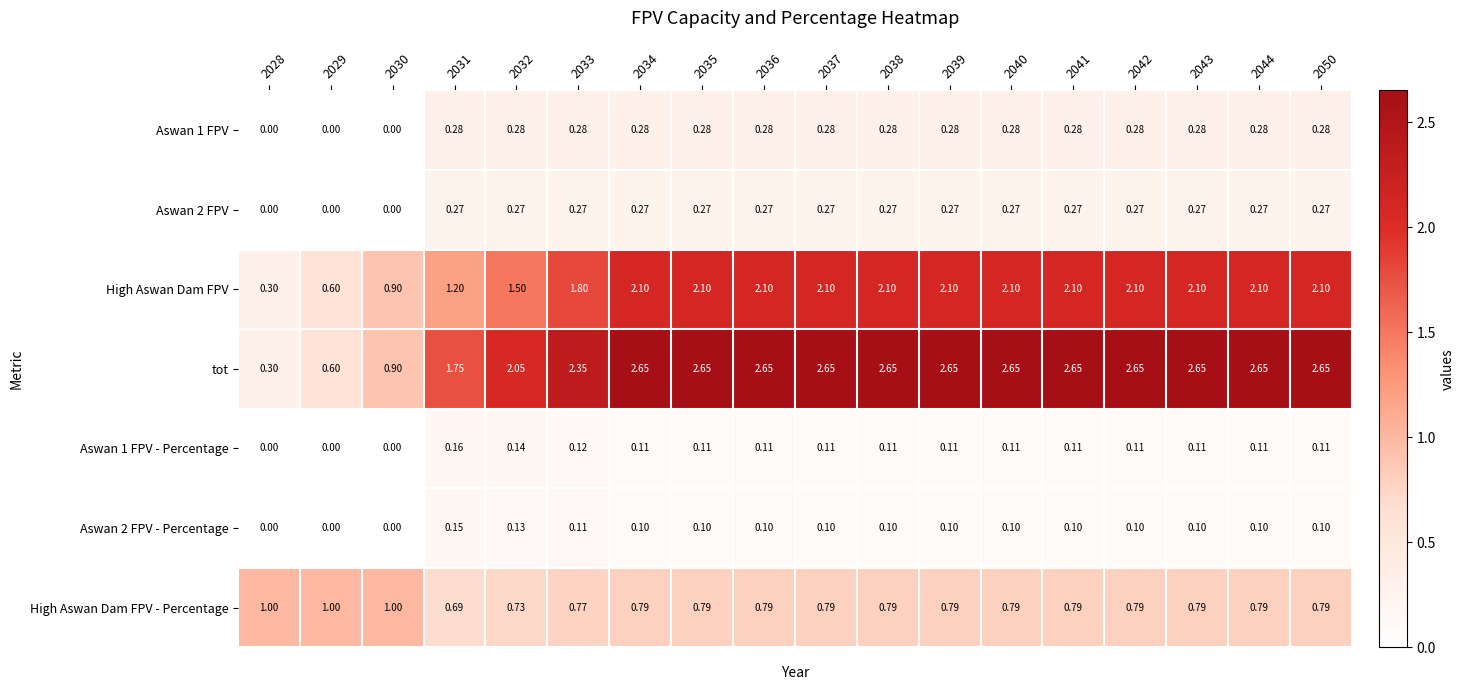

Is the value of High Aswan Dam FPV at 2029 greater than the value of High Aswan Dam FPV - Percentage at 2038?

No